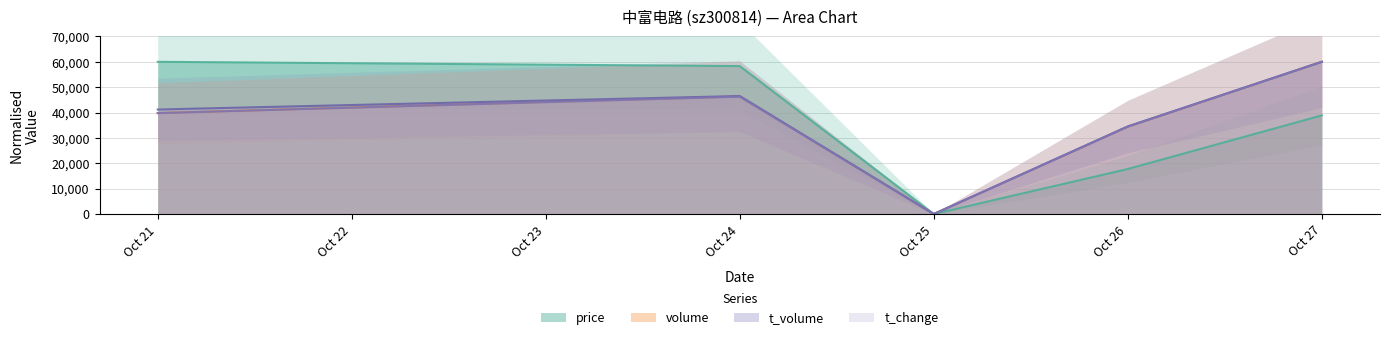

The value of t_volume at Oct 21 is 41201.2. True or false?

True